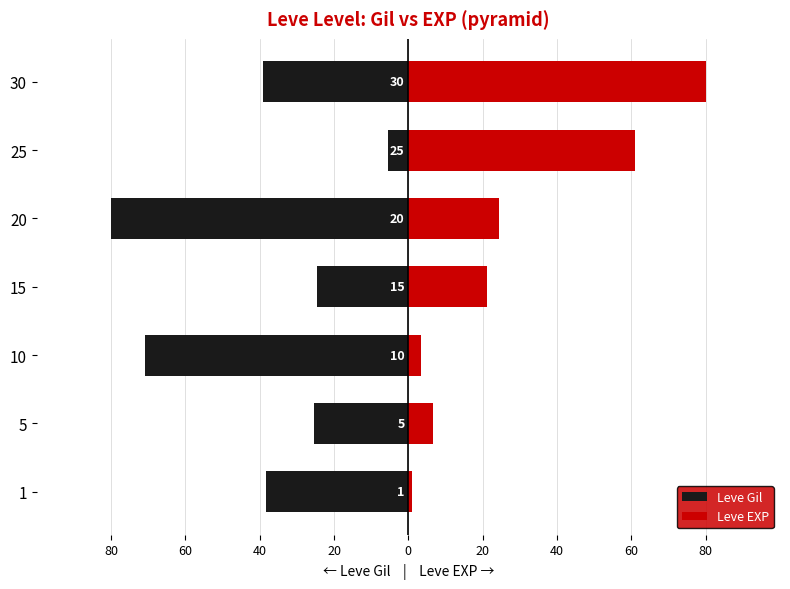

What is the sum of all Leve EXP values?

197.8